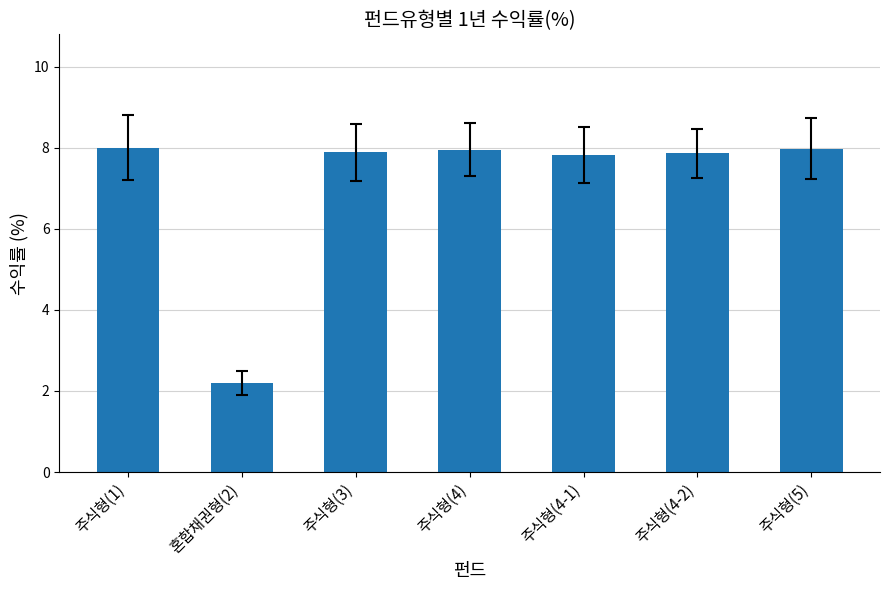

Which label corresponds to the smallest value in the chart?

혼합채권형(2)